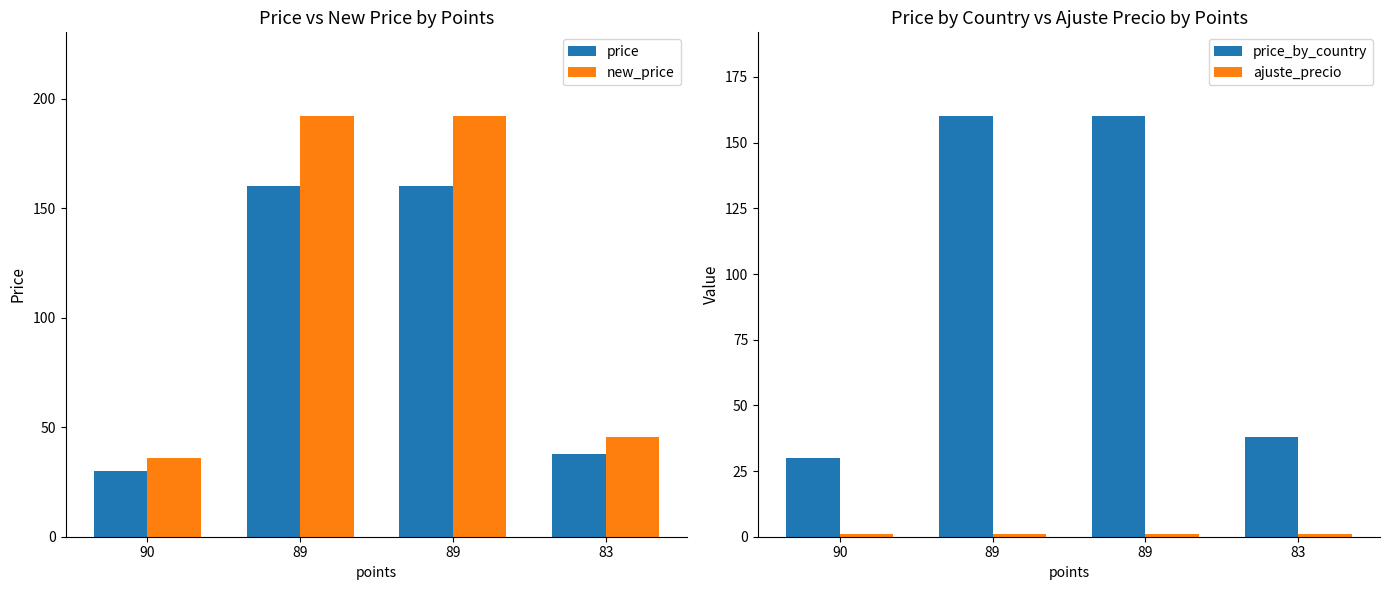

What is the difference between the second highest and minimum values in the price_by_country series?

130.0